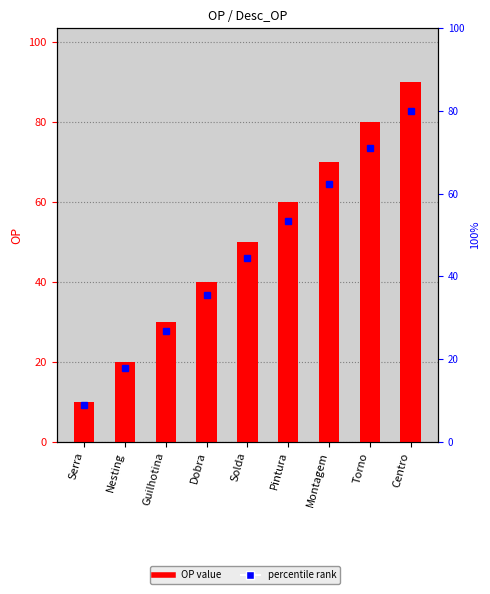

Are the bars grouped side by side (vs. stacked)?

No